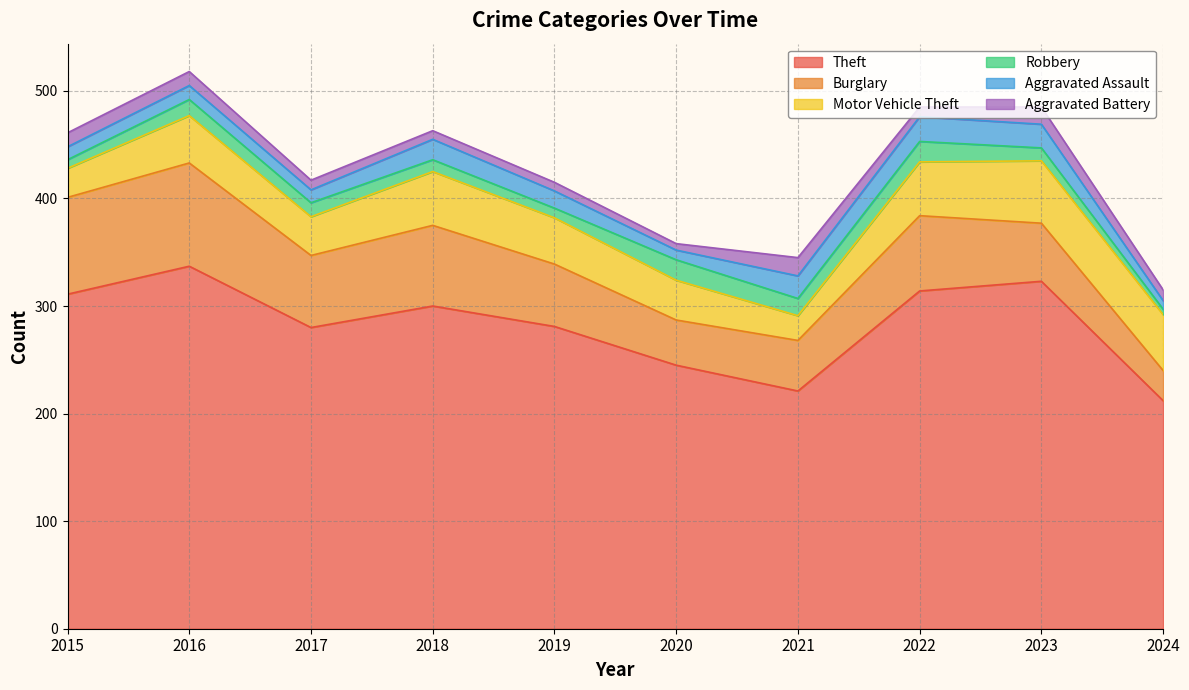

What is the greatest value displayed?

337